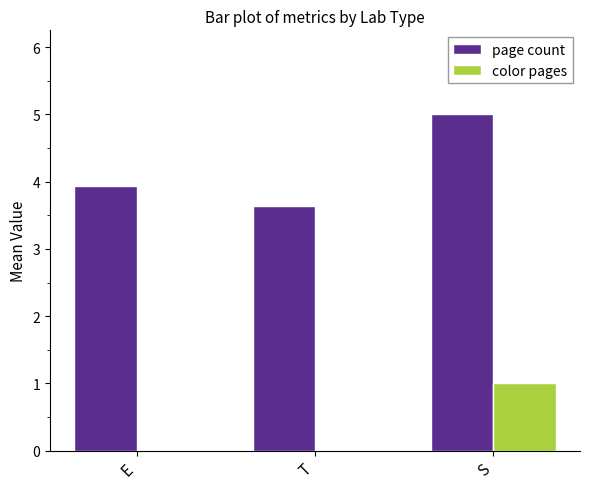

Reading left to right, what are all the values shown in this chart?

page count: 3.9	3.6	5.0
color pages: 0.0	0.0	1.0